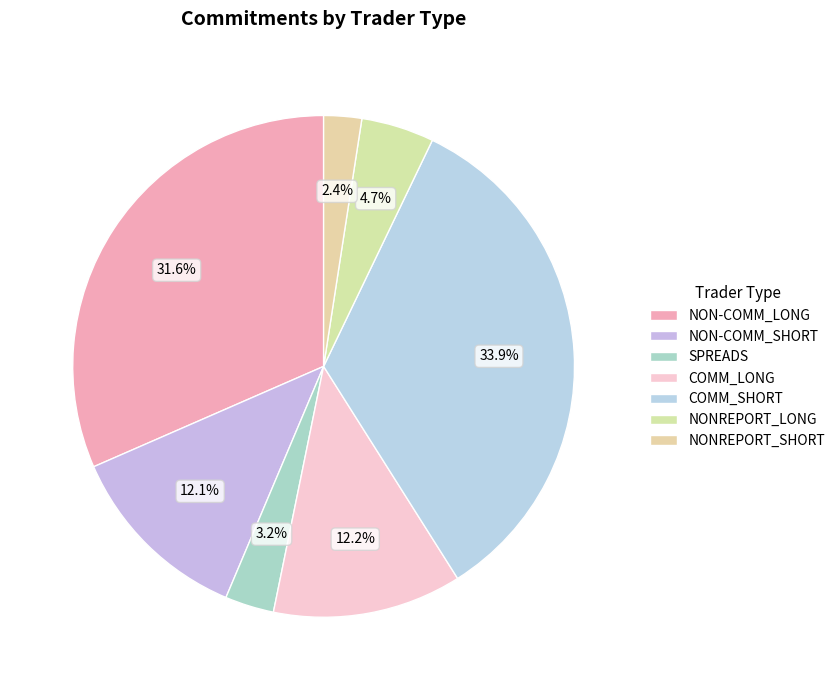

Which slice is the smallest?

NONREPORT_SHORT